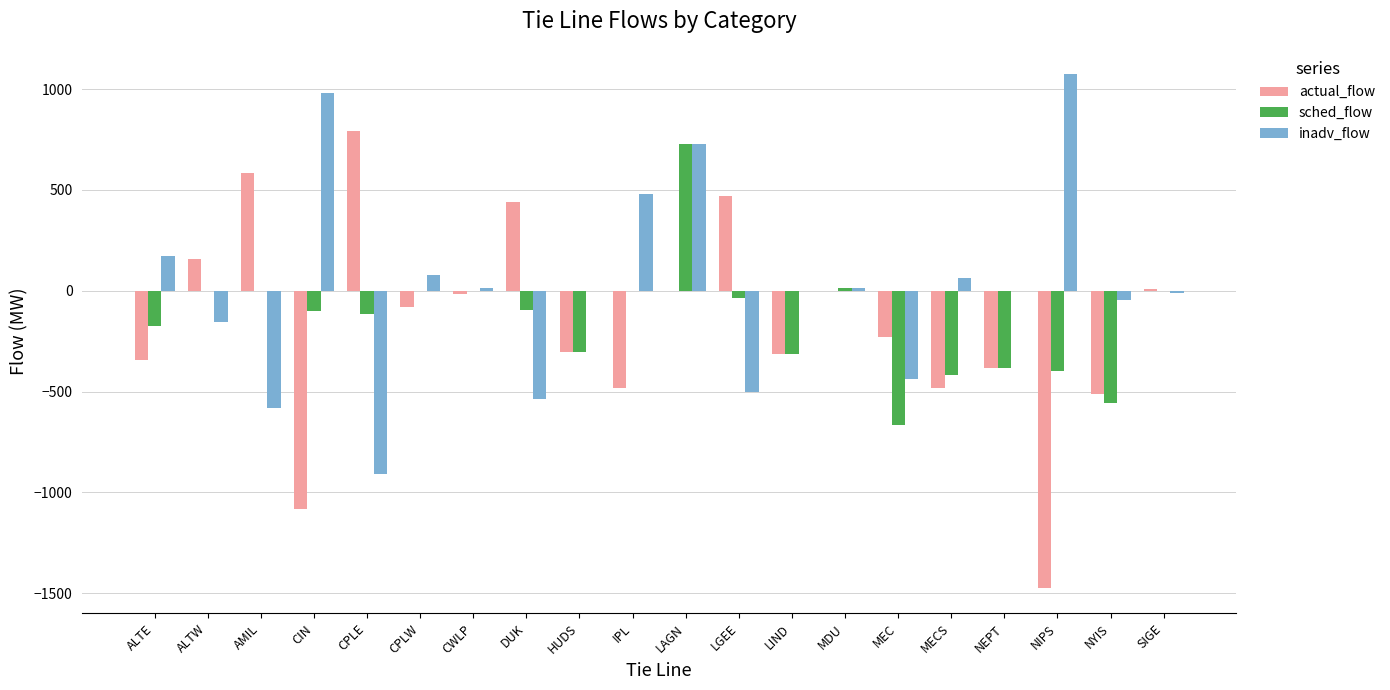

What are all the series names shown in the legend?

actual_flow, sched_flow, inadv_flow